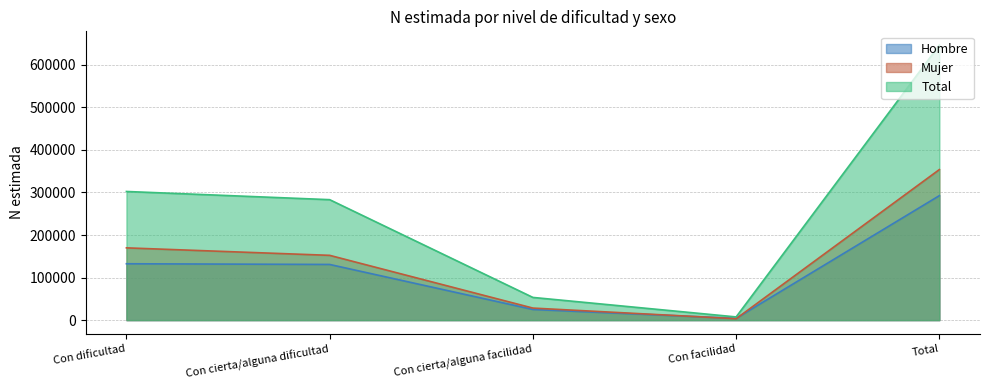

List the series in order of their peak value, lowest first.

Hombre, Mujer, Total